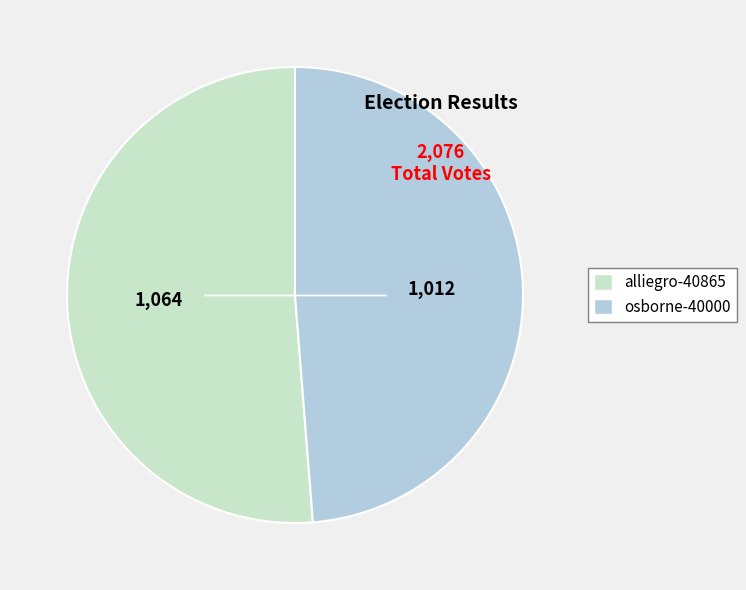

Rank the categories by value from highest to lowest.

alliegro-40865, osborne-40000